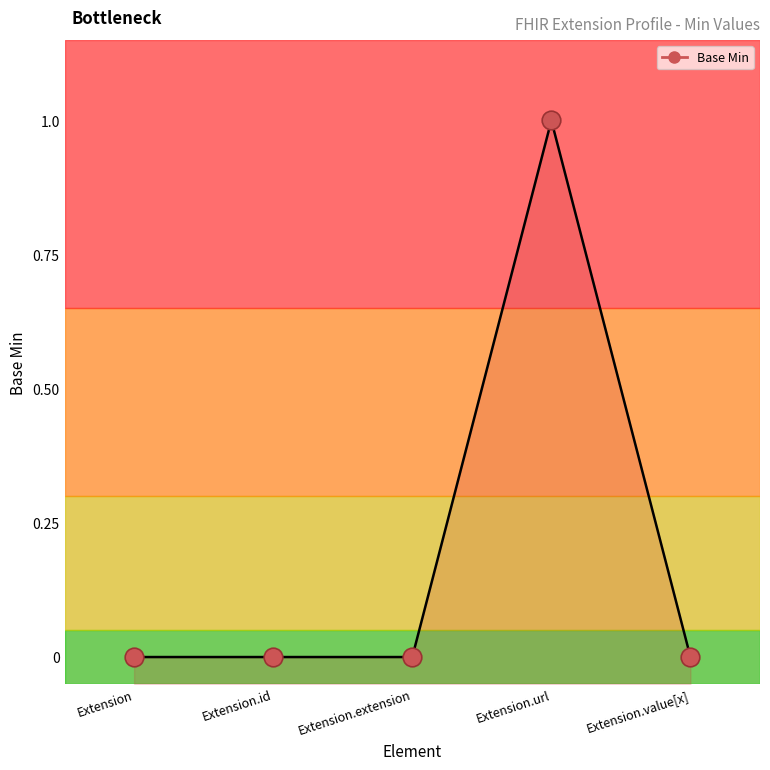

Which has a higher value, Extension.extension or Extension.value[x]?

Extension.extension